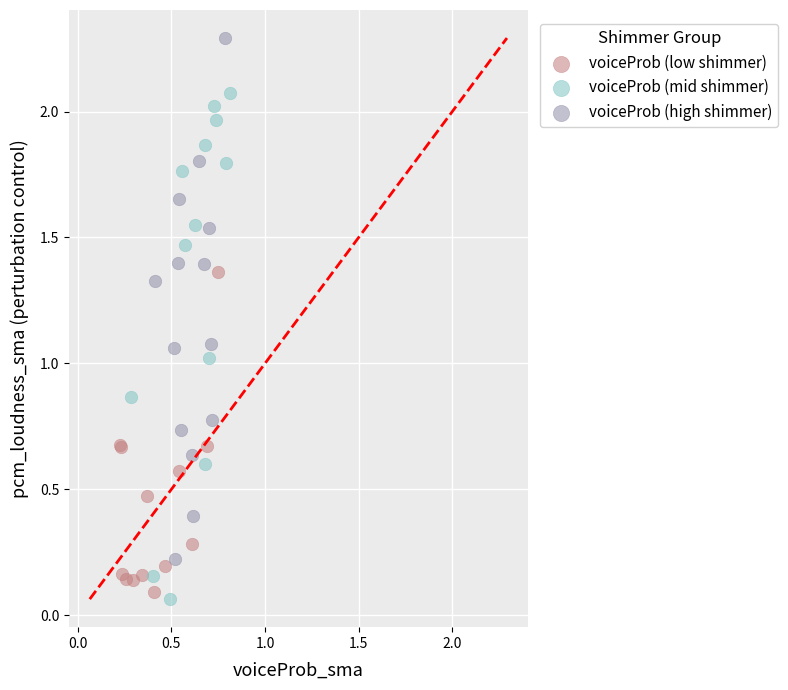

Which series contains the highest Y value?

voiceProb (high shimmer)